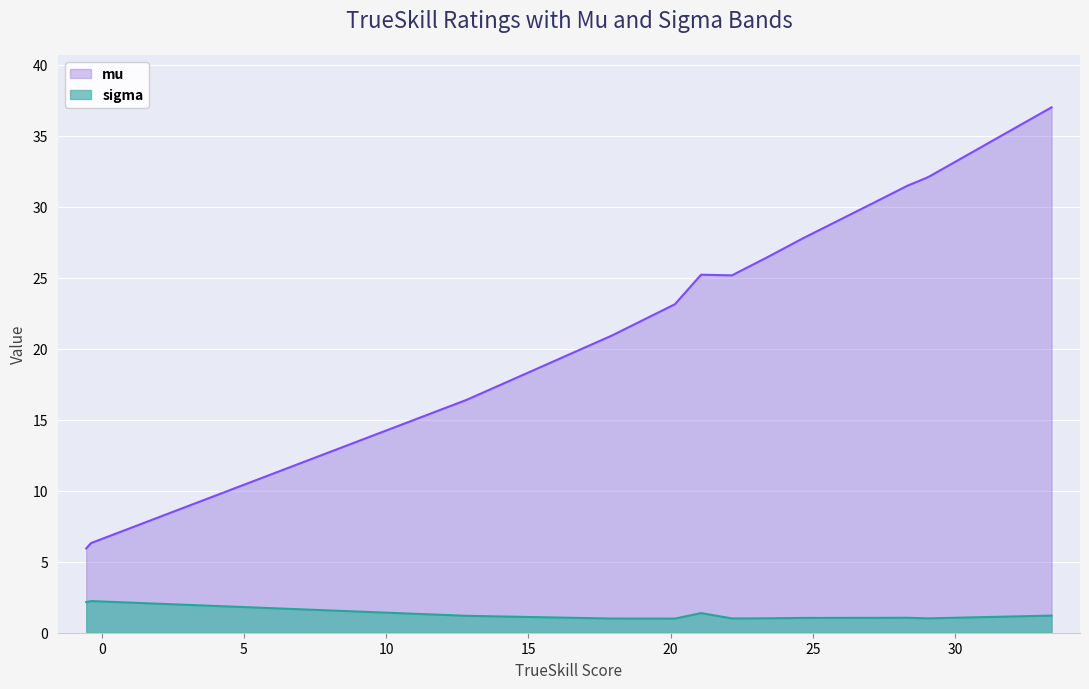

True or false: sigma and mu intersect in this chart.

False